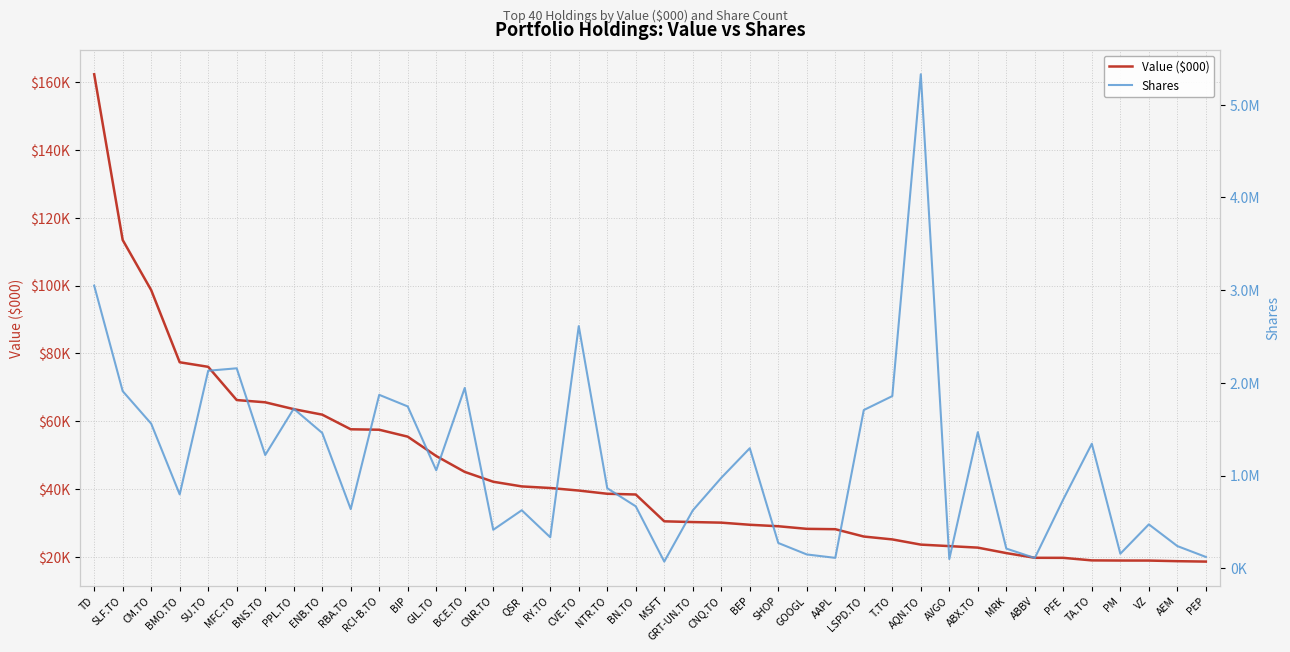

What is the total value across all series at MFC.TO?

2223622